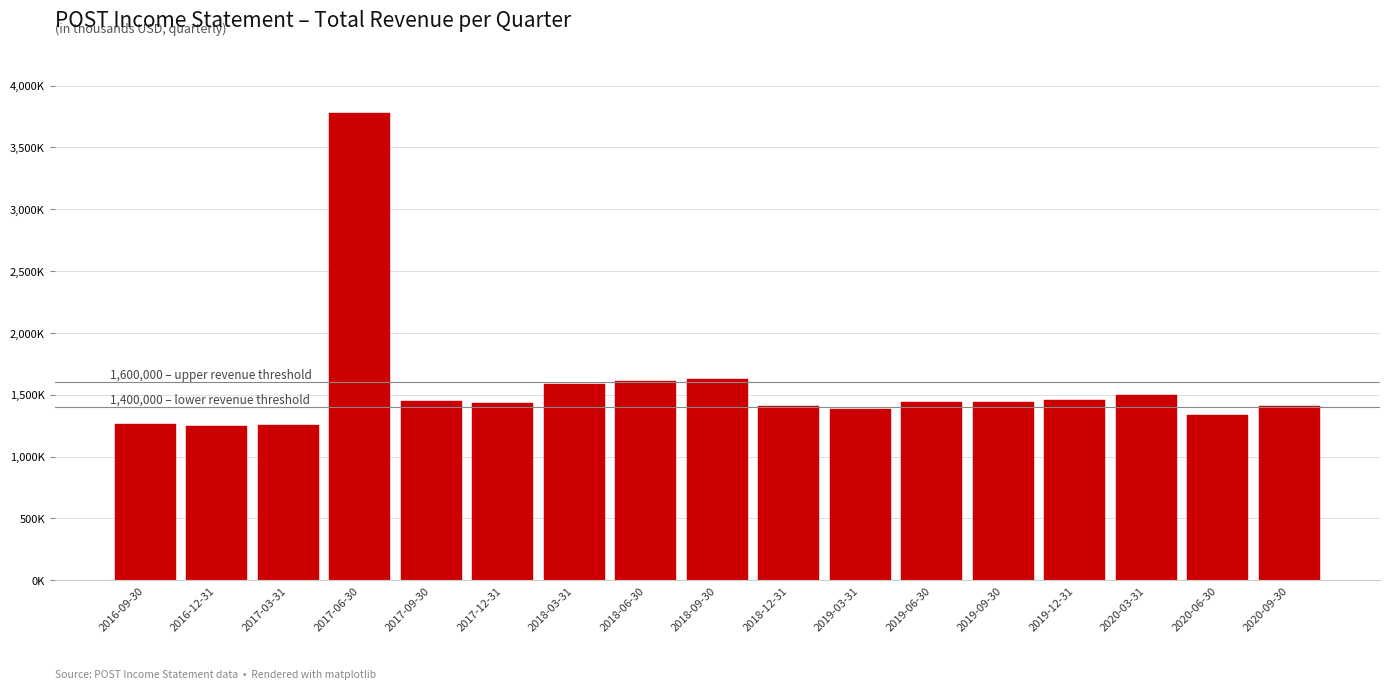

Are the bars horizontal?

No